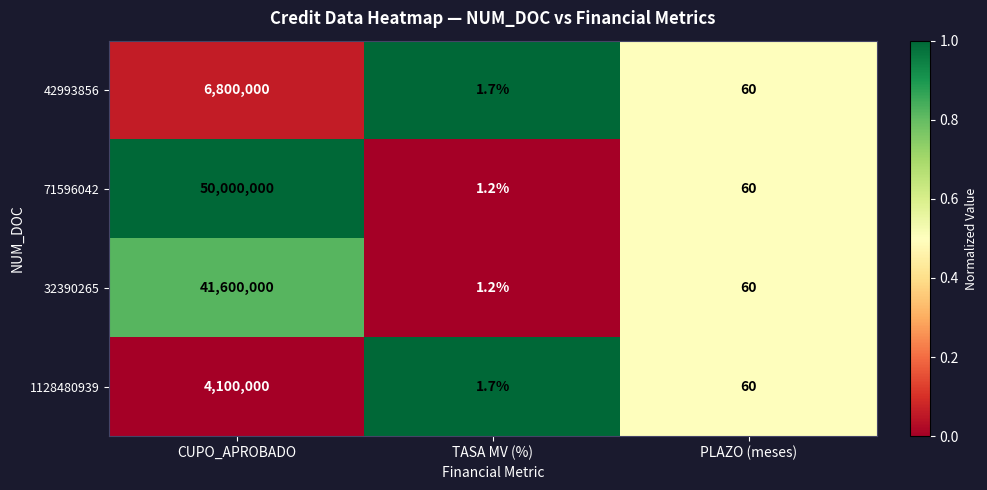

What is the spread (max minus min) of values at CUPO_APROBADO?

45900000.0